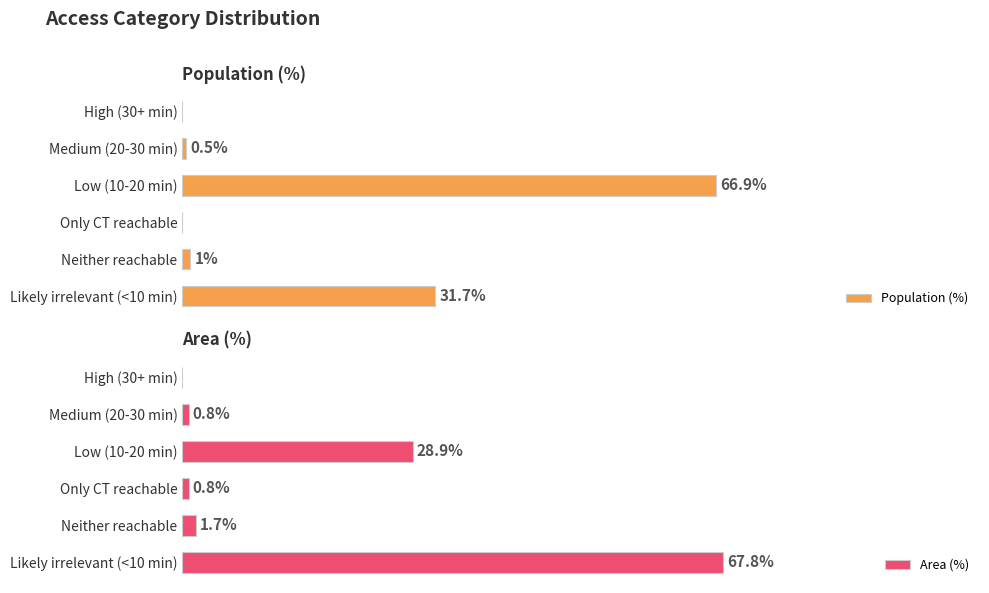

What is the average value of the Population (%) series?

16.7